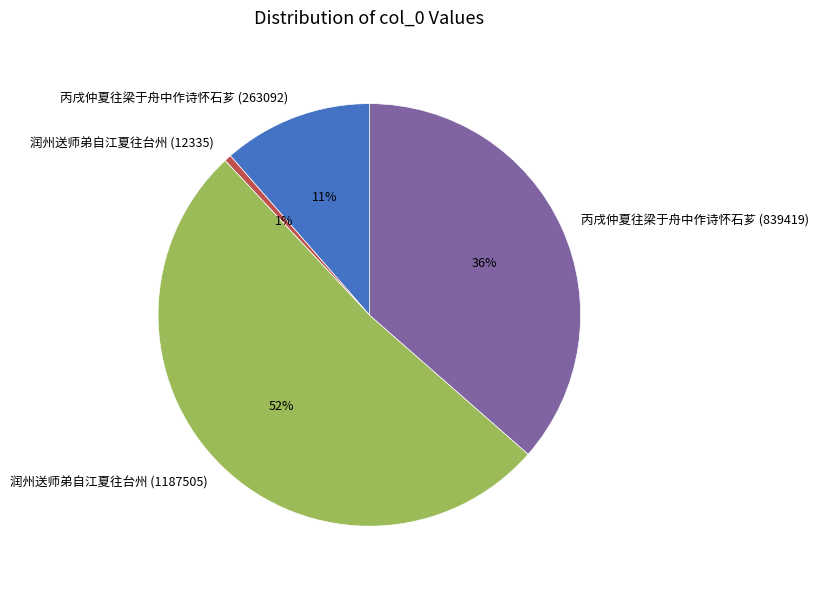

Count the number of slices in the pie.

4